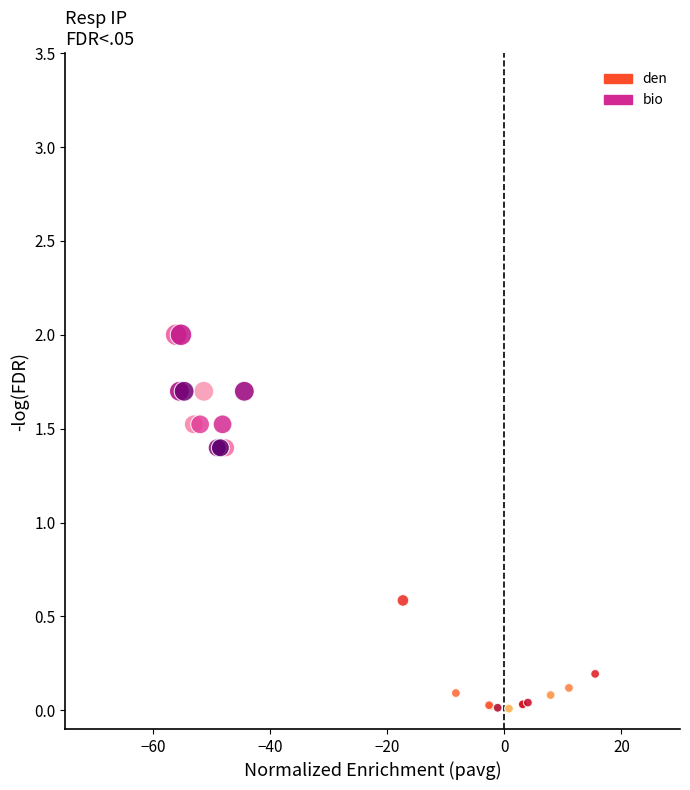

Which series has the largest Y range (max minus min)?

bio